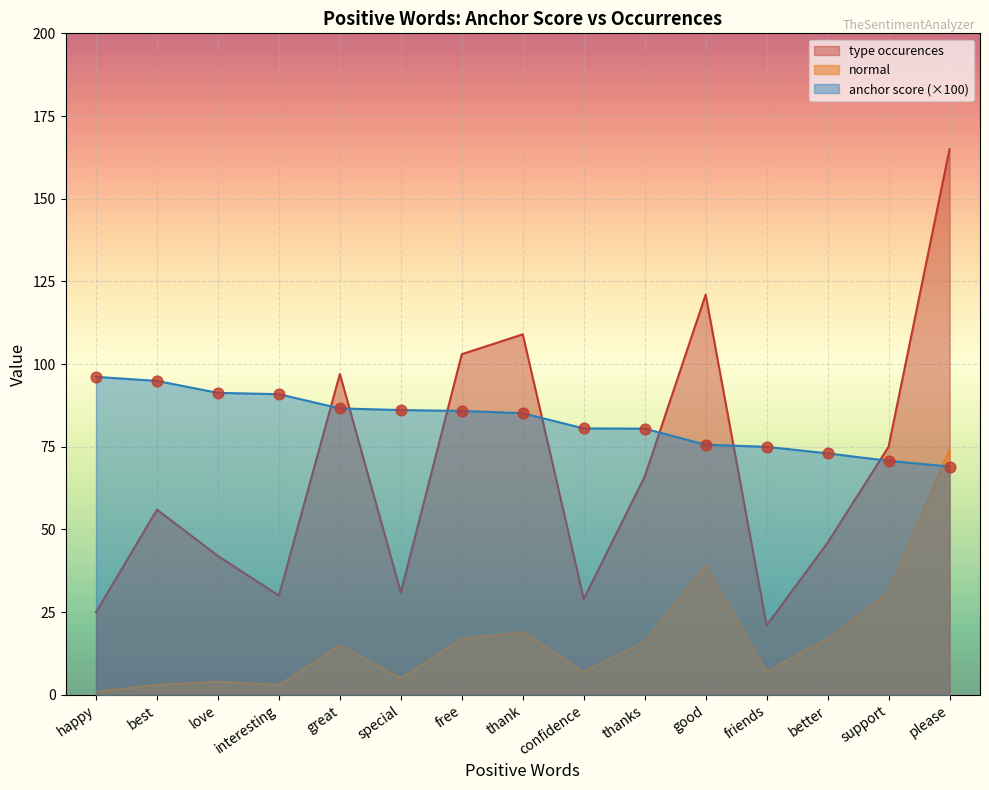

Is the value of anchor score at love greater than the value of normal at thank?

Yes